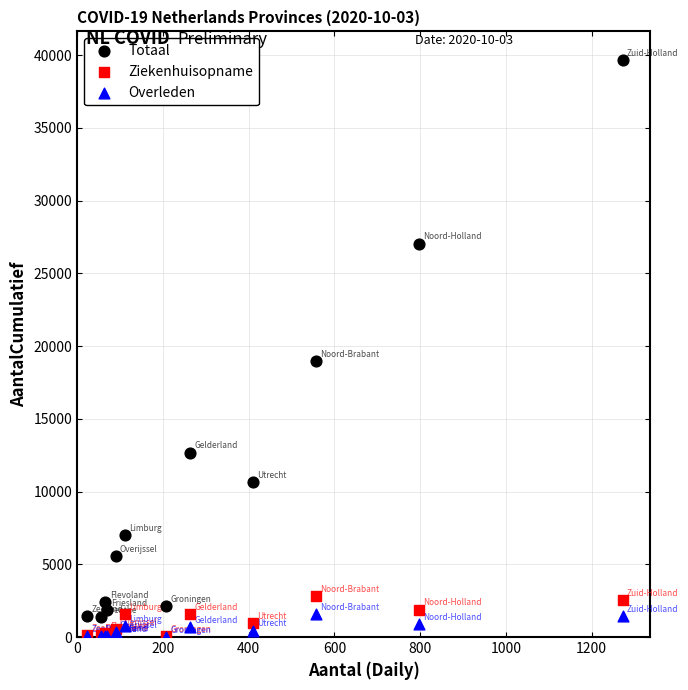

In the Totaal series, what Y value is closest to 20518?

18980